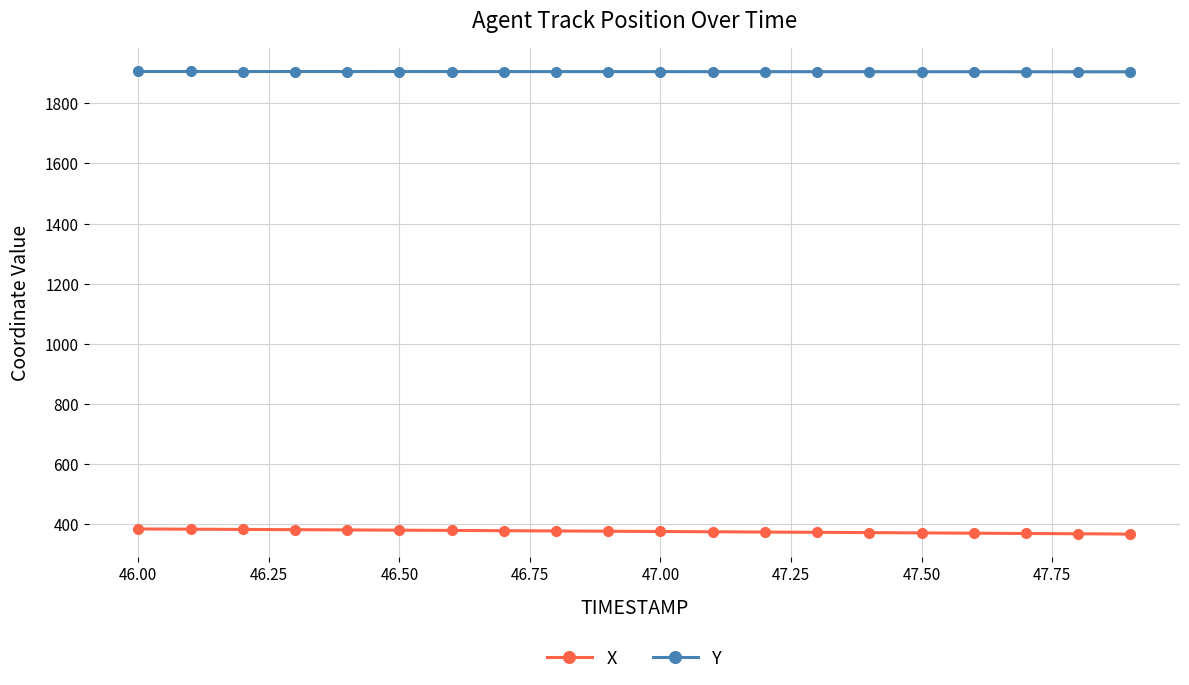

What is the smallest value displayed?

367.3